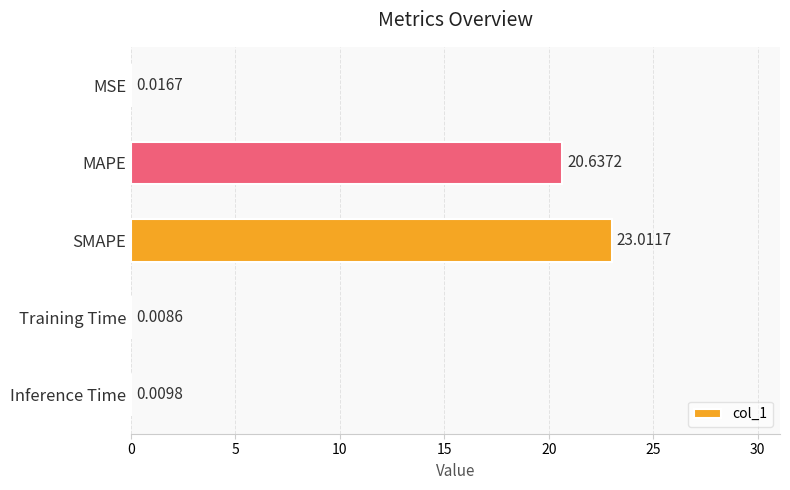

Count the number of data series in this chart.

1